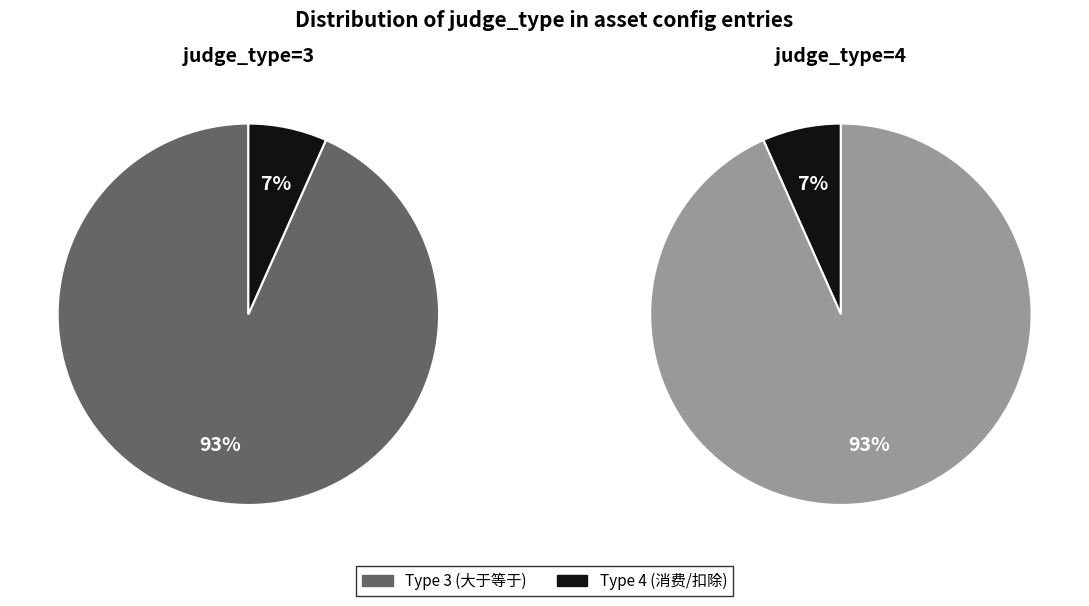

To the nearest percent, what portion does judge_type_3 represent?

93%